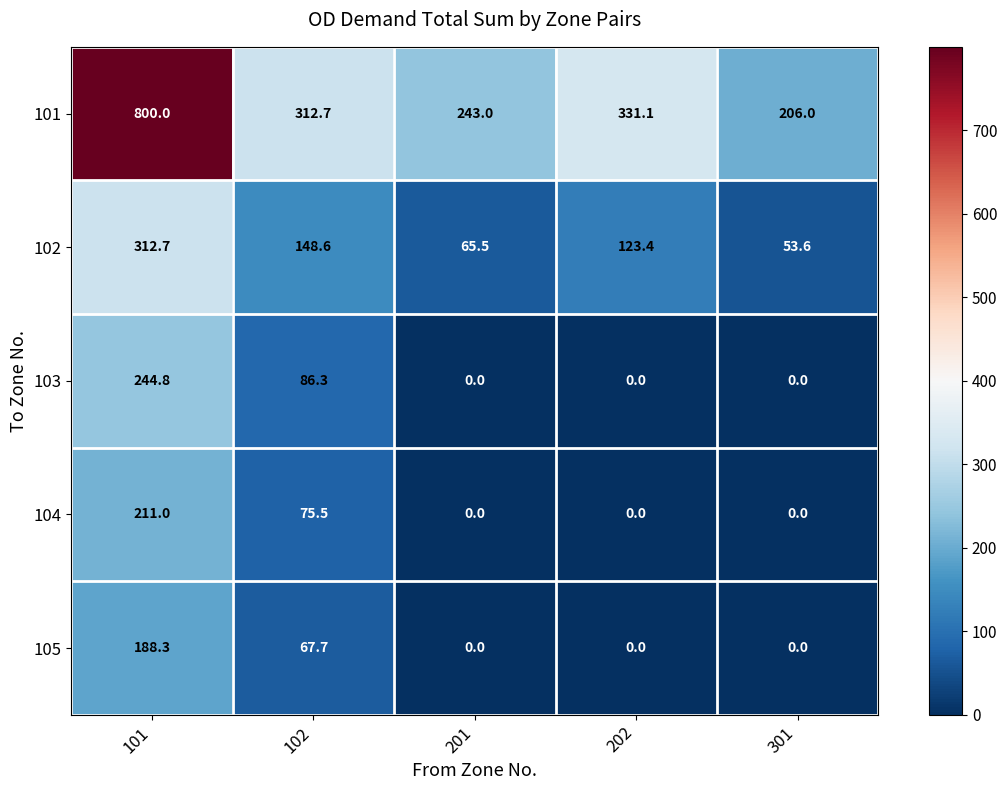

What is the sum of all 101 values?

1892.8